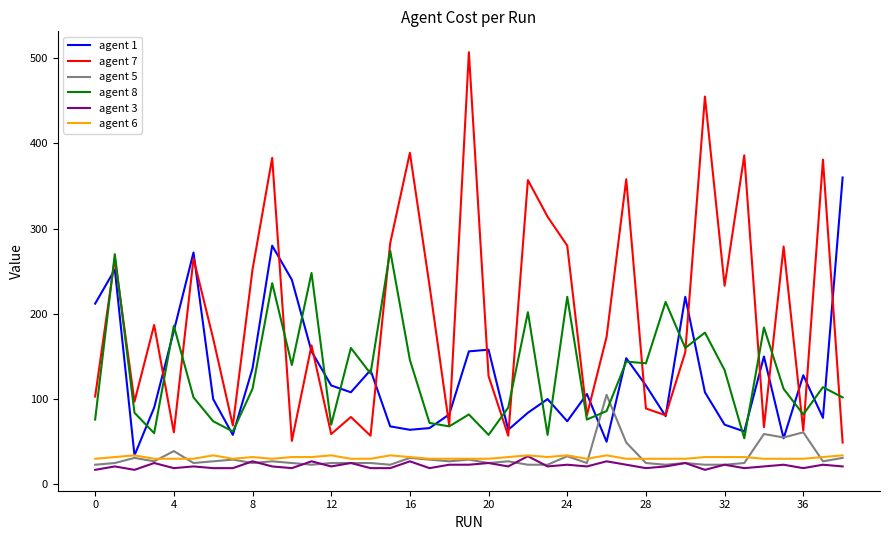

What is the smallest value displayed?

17